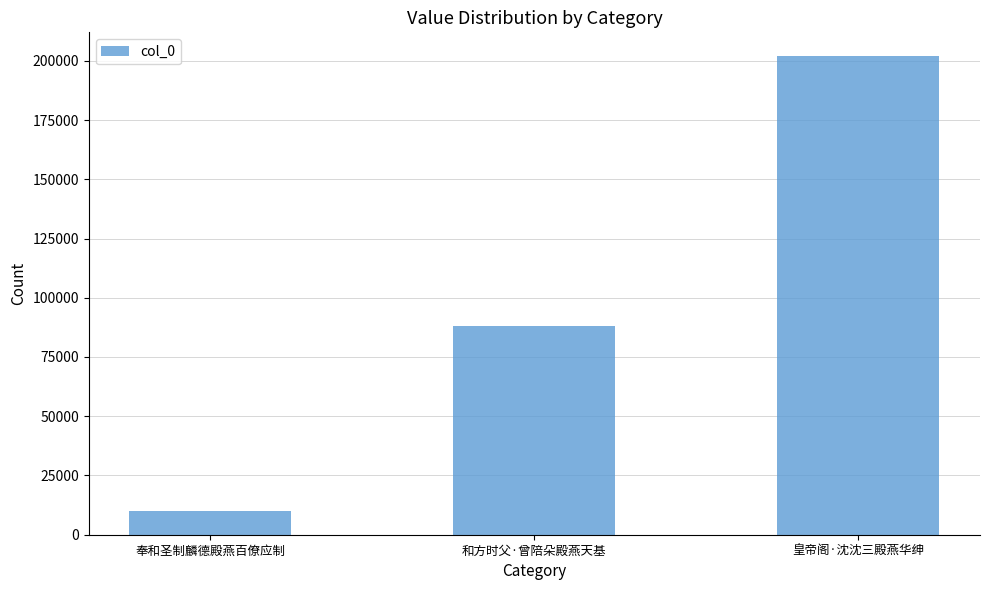

How many data points are less than 88086?

1